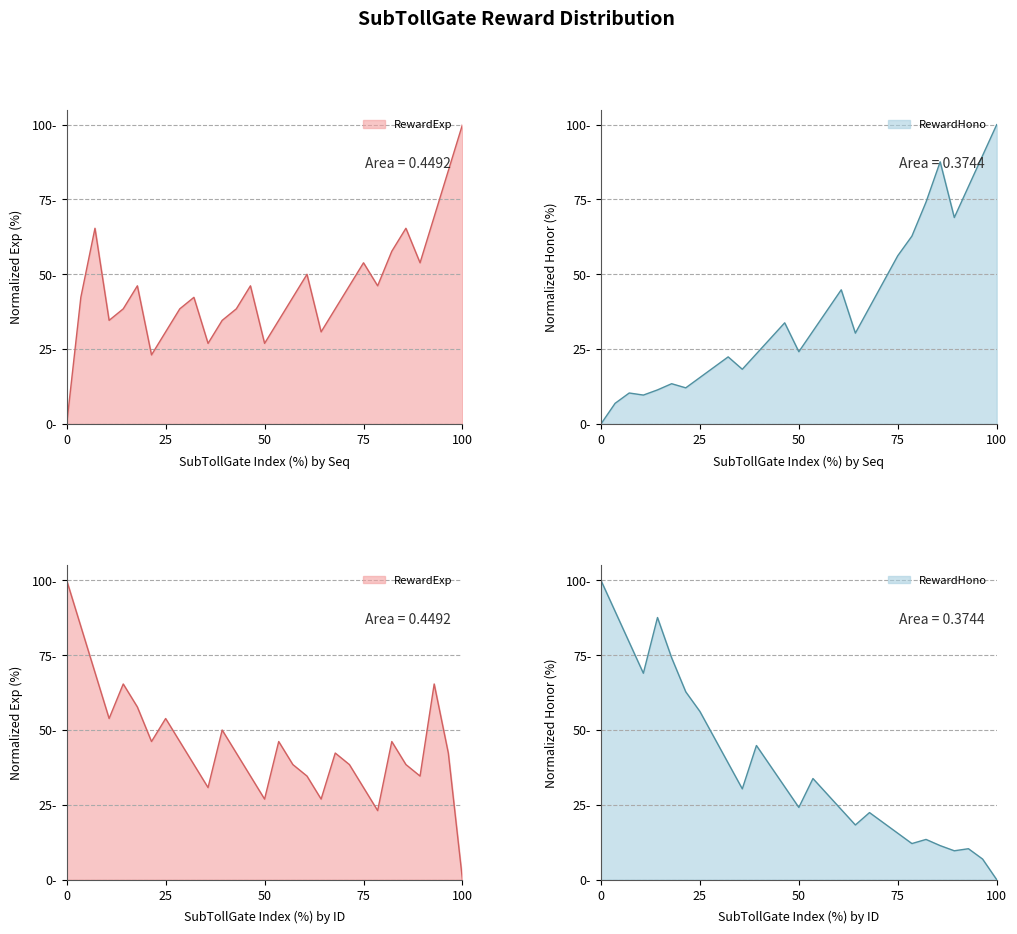

Which series has the widest spread of values?

RewardExp